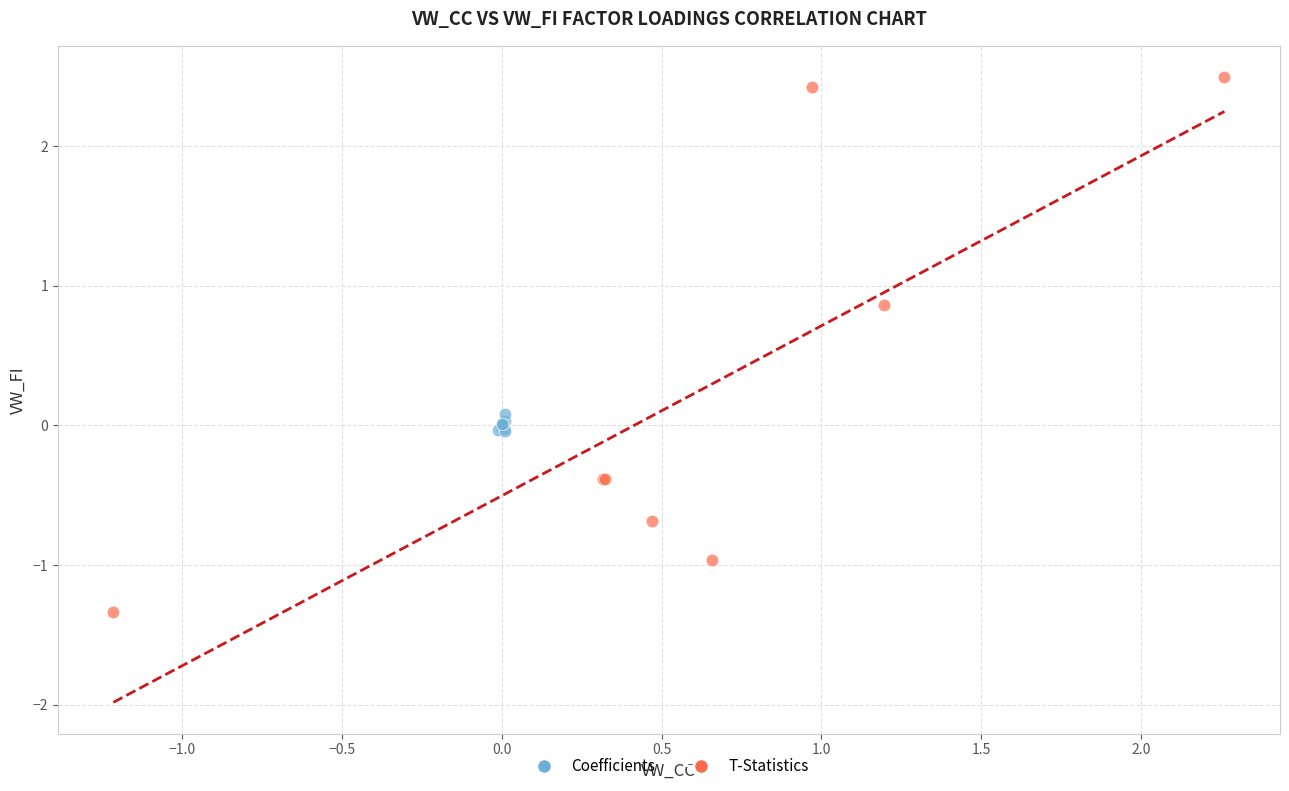

Which series reaches the minimum Y coordinate?

T-Statistics